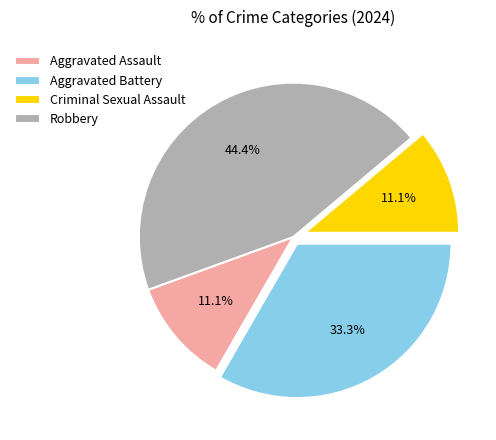

How many segments does this pie chart have?

4